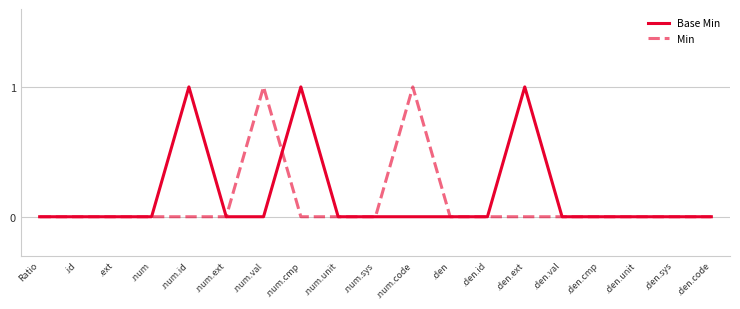

Reading left to right, transcribe all the data shown in this chart.

Base Min: Ratio=0	.id=0	.ext=0	.num=0	.num.id=1	.num.ext=0	.num.val=0	.num.cmp=1	.num.unit=0	.num.sys=0	.num.code=0	.den=0	.den.id=0	.den.ext=1	.den.val=0	.den.cmp=0	.den.unit=0	.den.sys=0	.den.code=0
Min: Ratio=0	.id=0	.ext=0	.num=0	.num.id=0	.num.ext=0	.num.val=1	.num.cmp=0	.num.unit=0	.num.sys=0	.num.code=1	.den=0	.den.id=0	.den.ext=0	.den.val=0	.den.cmp=0	.den.unit=0	.den.sys=0	.den.code=0